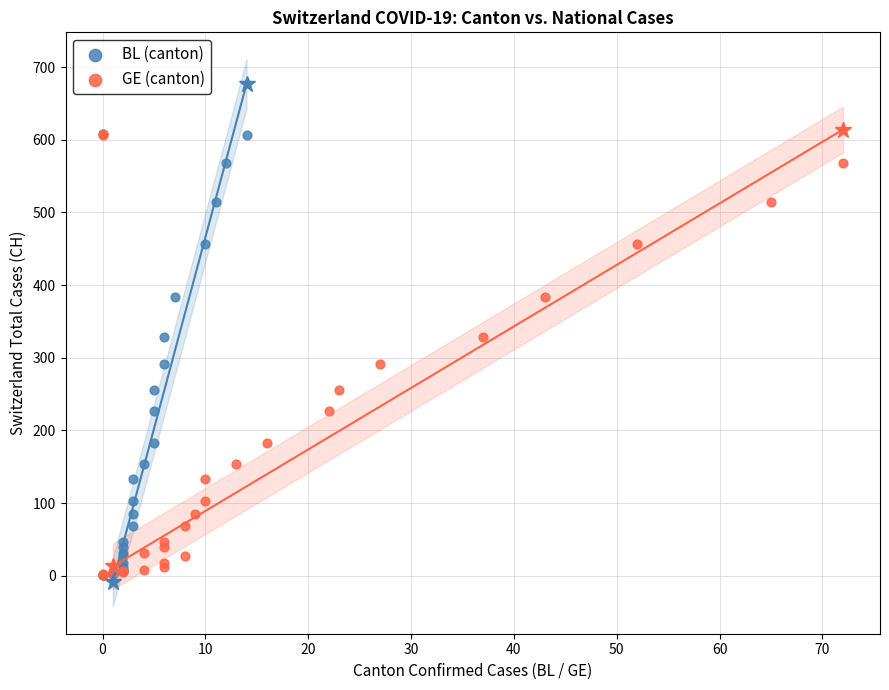

What are all the series names shown in the legend?

BL (canton), GE (canton)